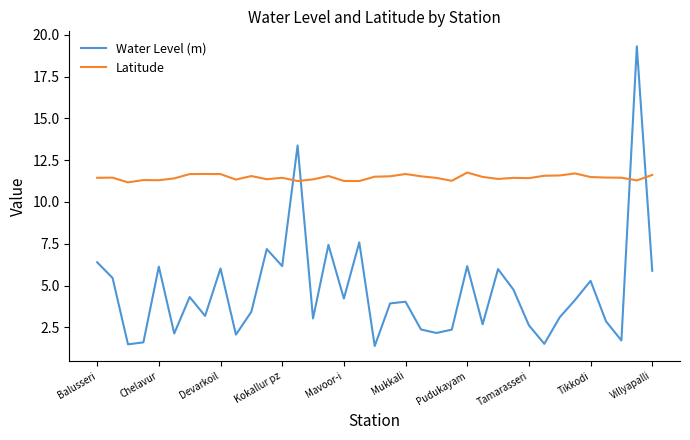

List the series in order of their overall mean, highest first.

Latitude, Water Level (m)